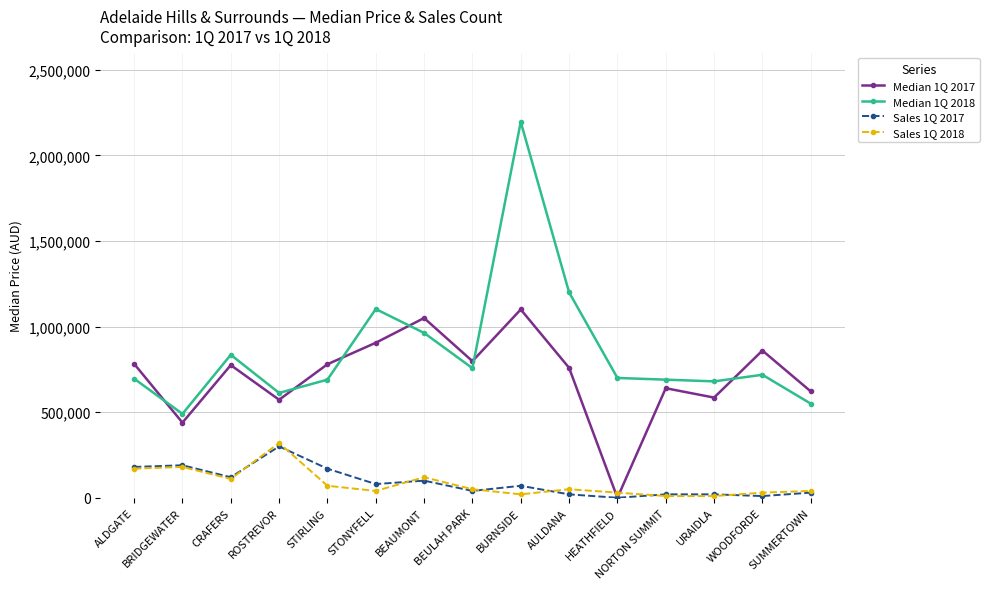

What is the difference between the second highest and second lowest values in the Median 1Q 2017 series?

611050